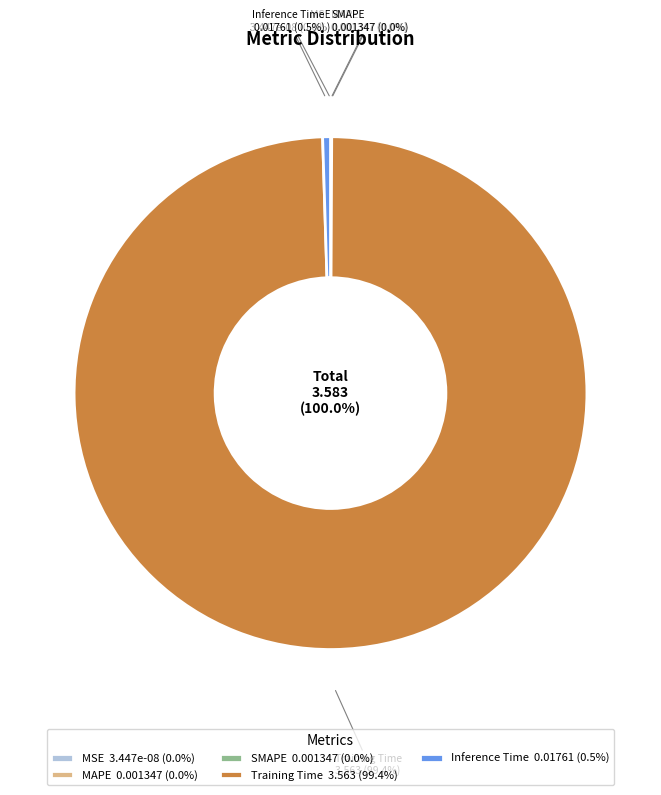

Which slice represents more than half of the pie?

Training Time